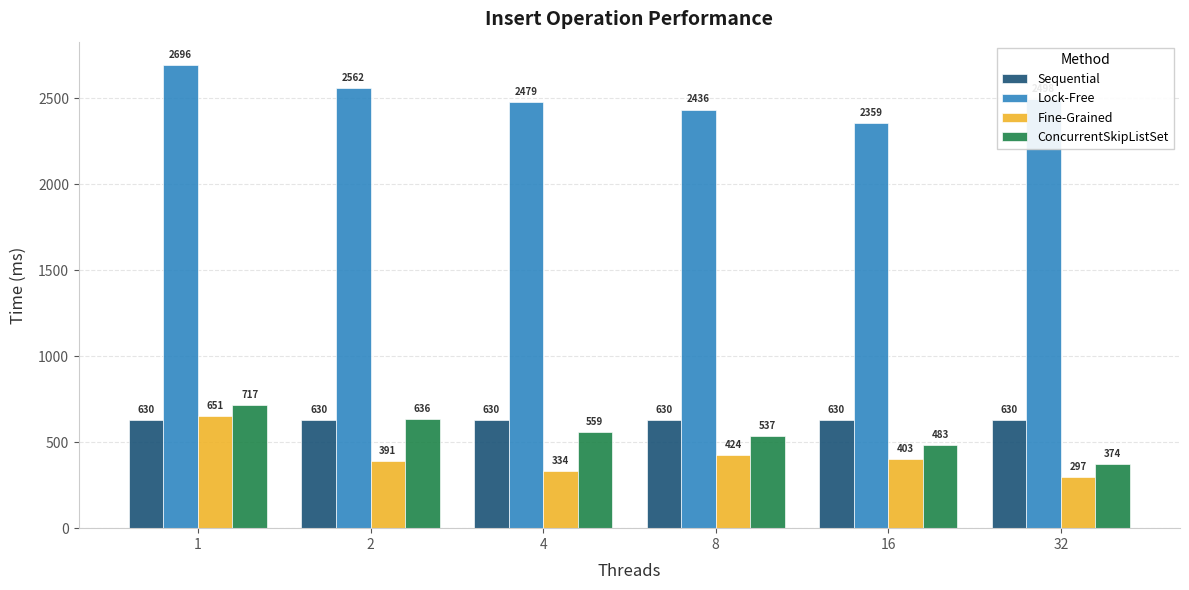

What is the total value across all series at 1?

4694.0